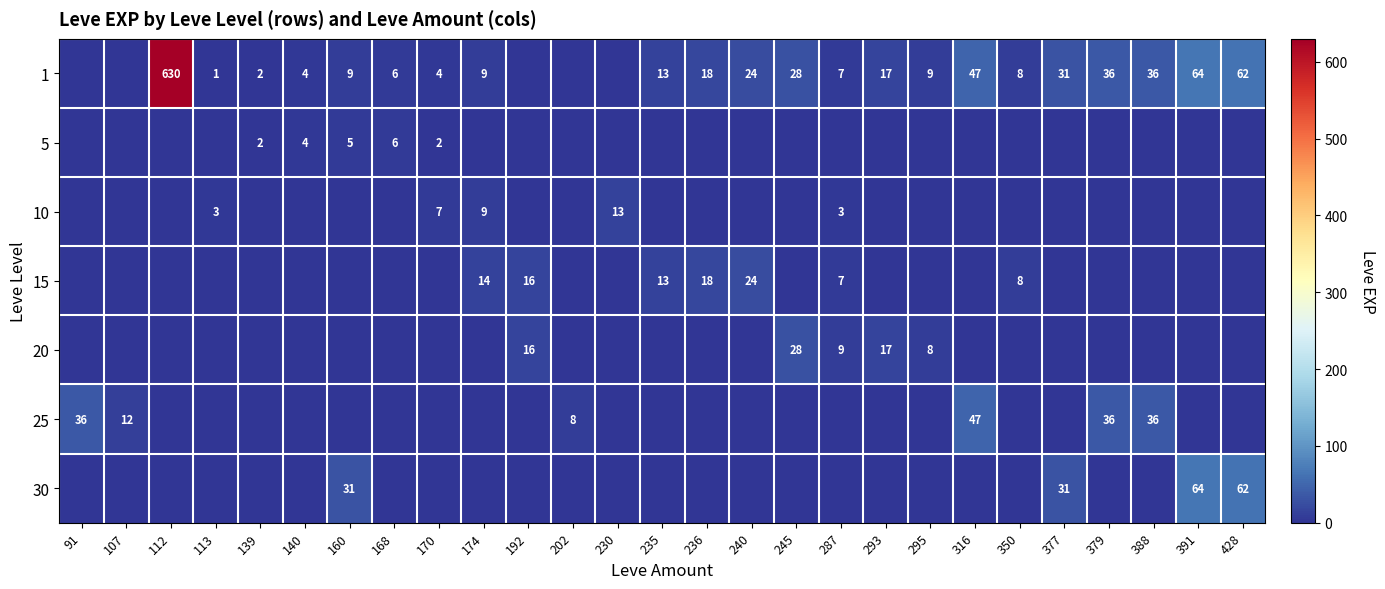

True or false: 5 has a value of 5 at 160.

True